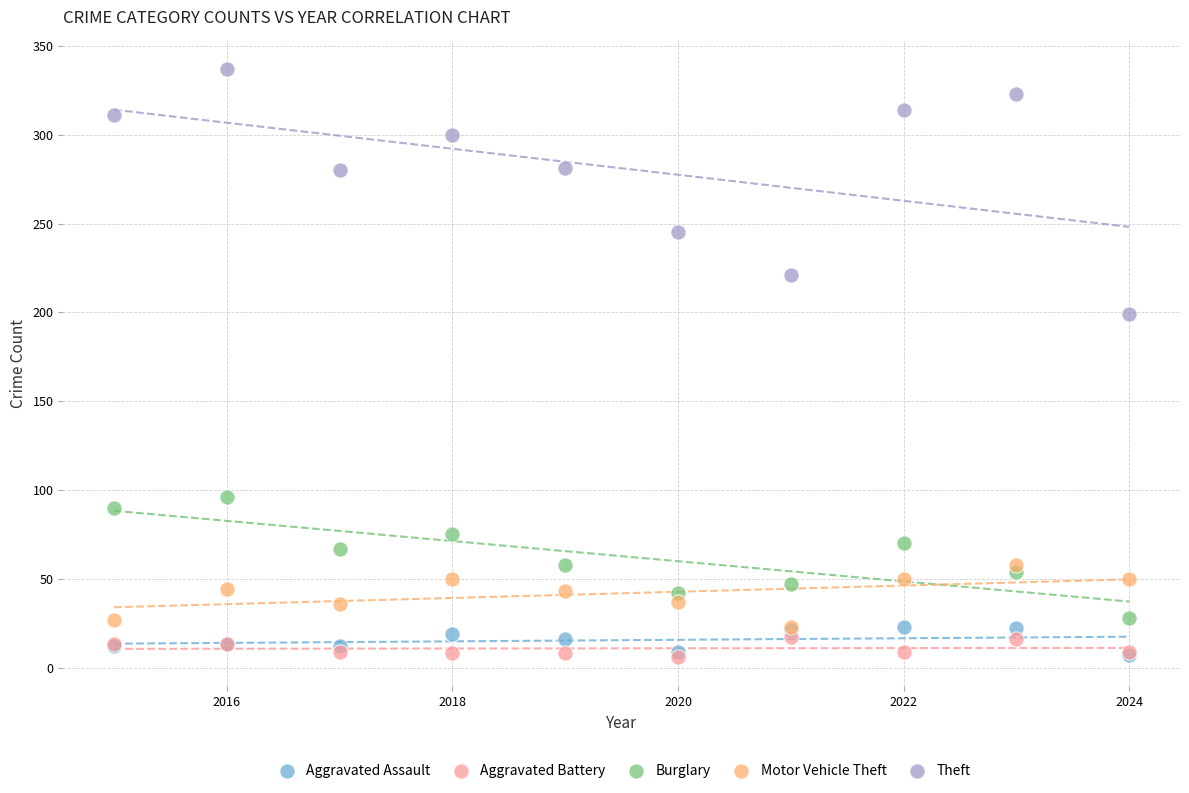

Across all series, what Y value is closest to 171?

199